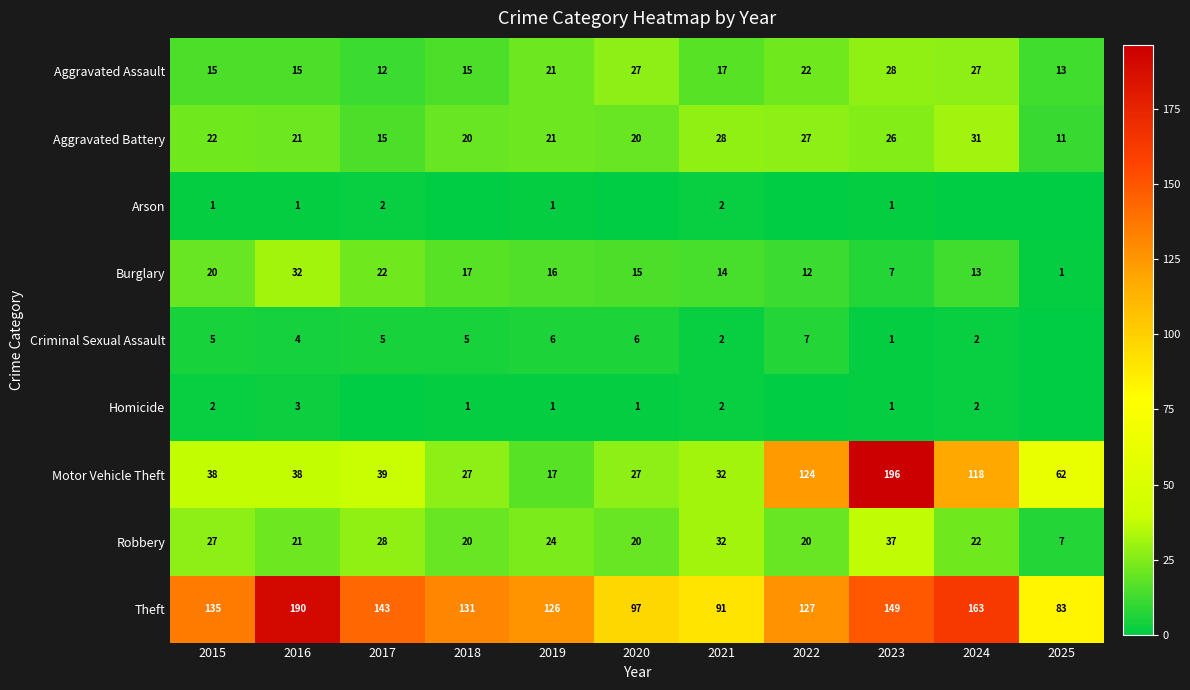

True or false: Homicide has a value of 2 at 2021.

True